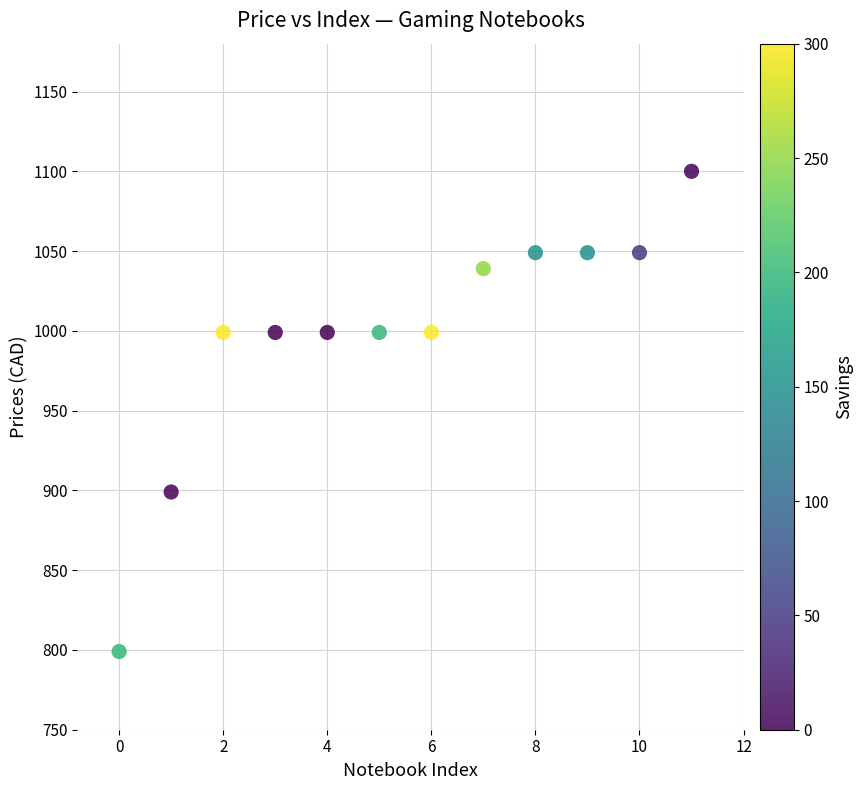

What is the average Y value?

998.2